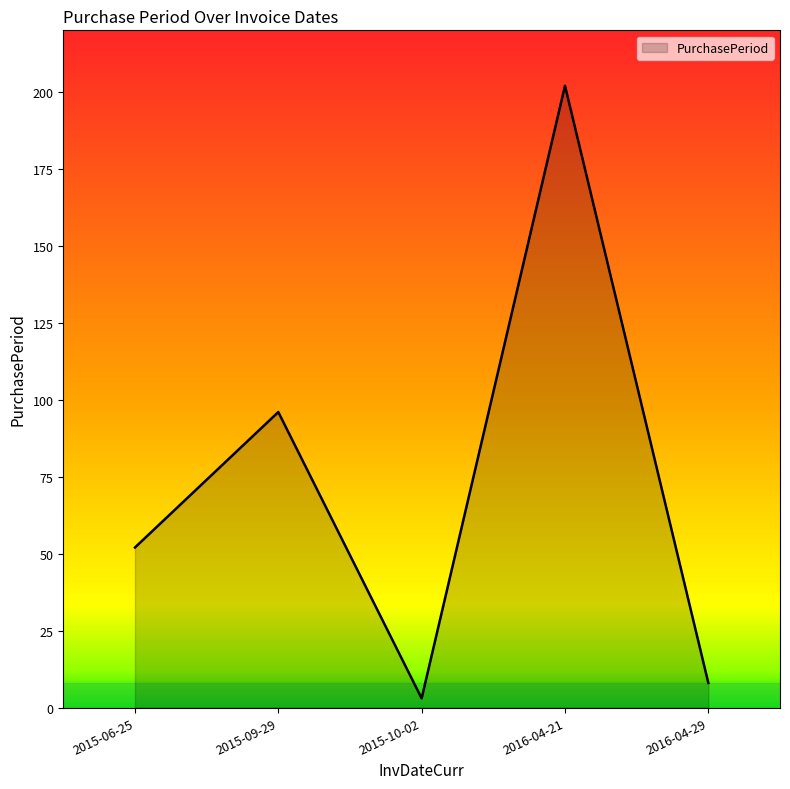

How many values are below 52?

2